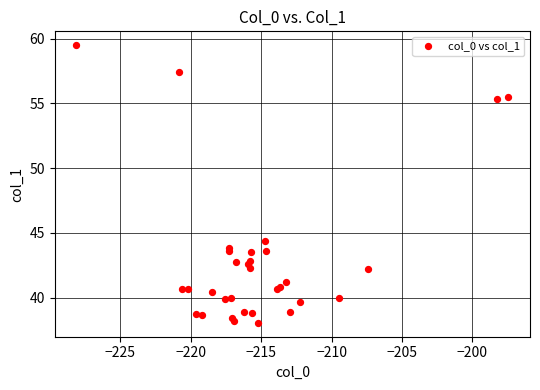

What Y value in the scatter plot is closest to 48?

44.4